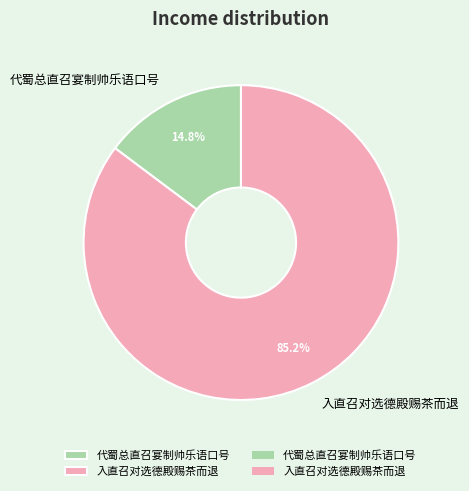

How many slices are in this pie chart?

2